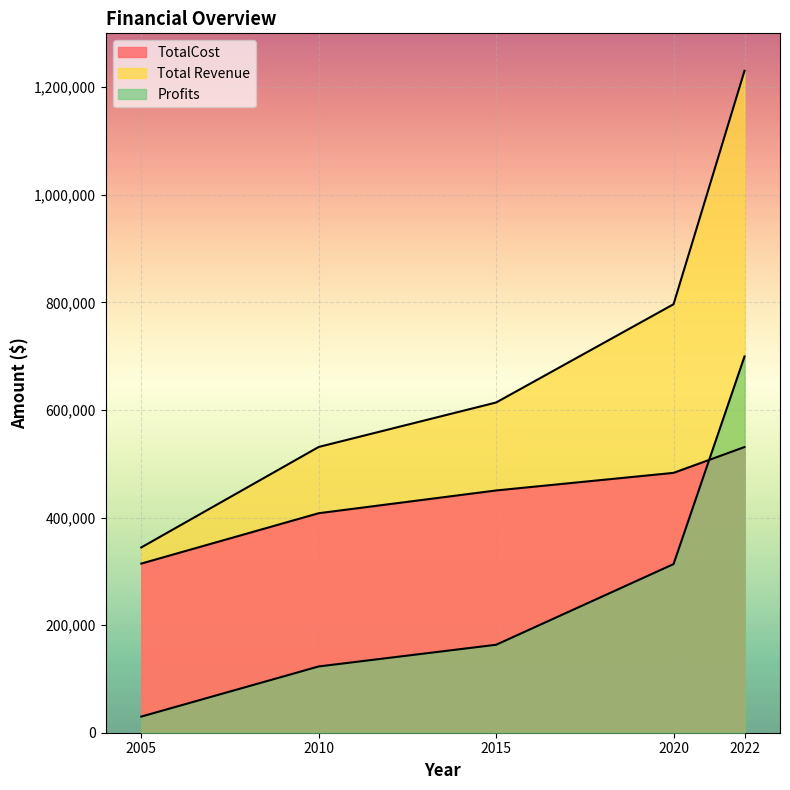

List the series in order of their overall mean, lowest first.

Profits, TotalCost, Total Revenue